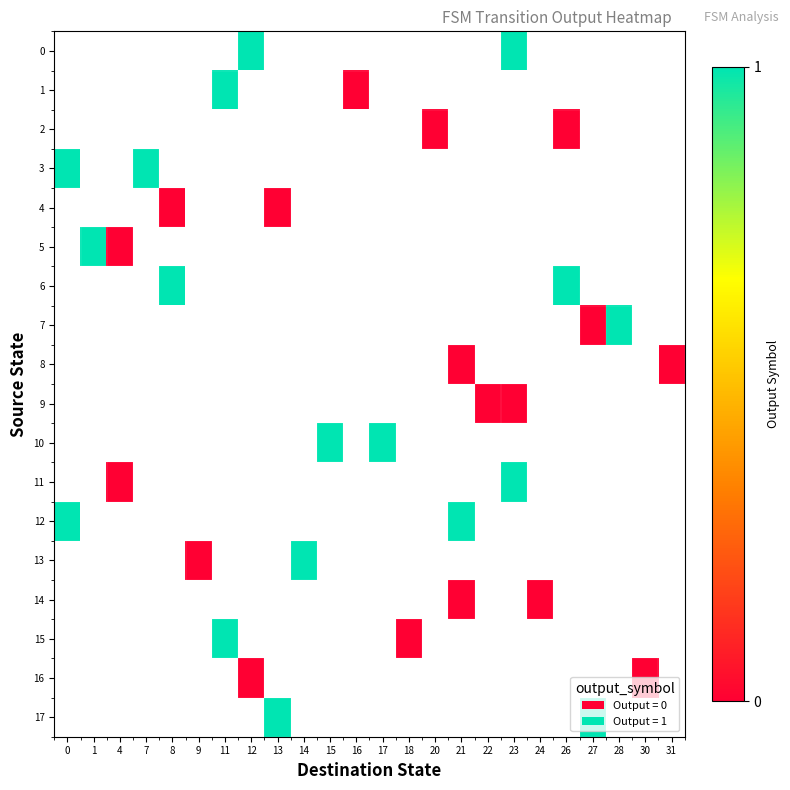

Count the number of data series in this chart.

18